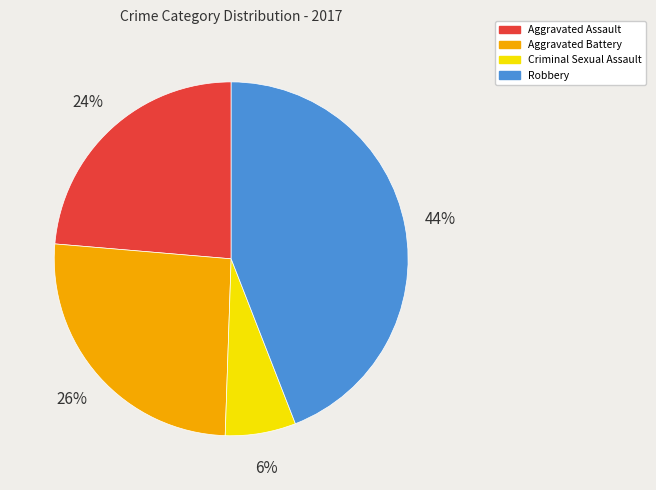

The Criminal Sexual Assault slice represents 1% of the pie. True or false?

False